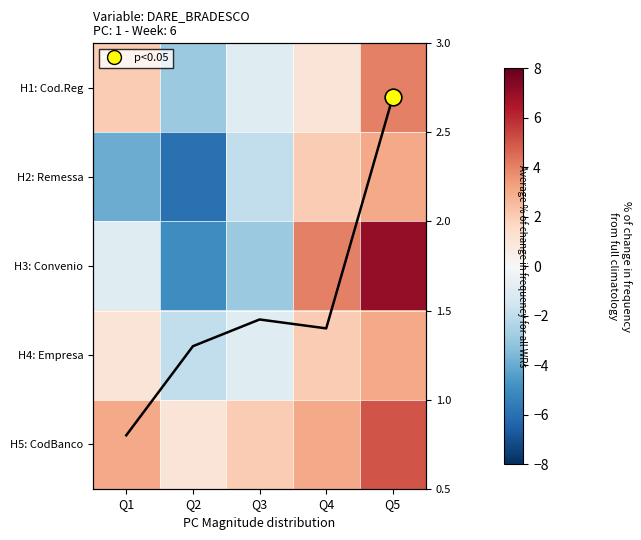

At which label is H3: Convenio closest to 1?

Q1